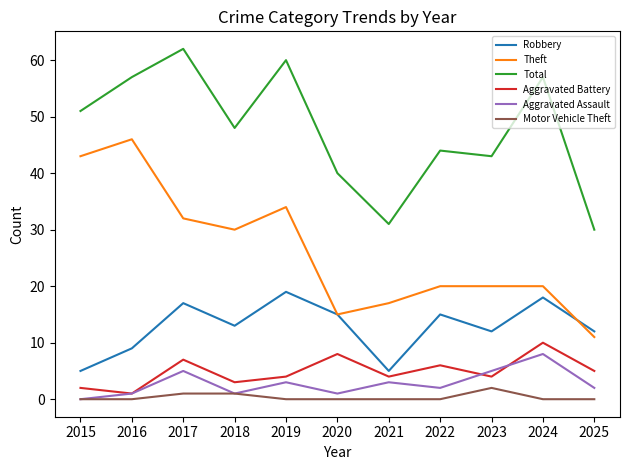

What are all the series names shown in the legend?

Robbery, Theft, Total, Aggravated Battery, Aggravated Assault, Motor Vehicle Theft